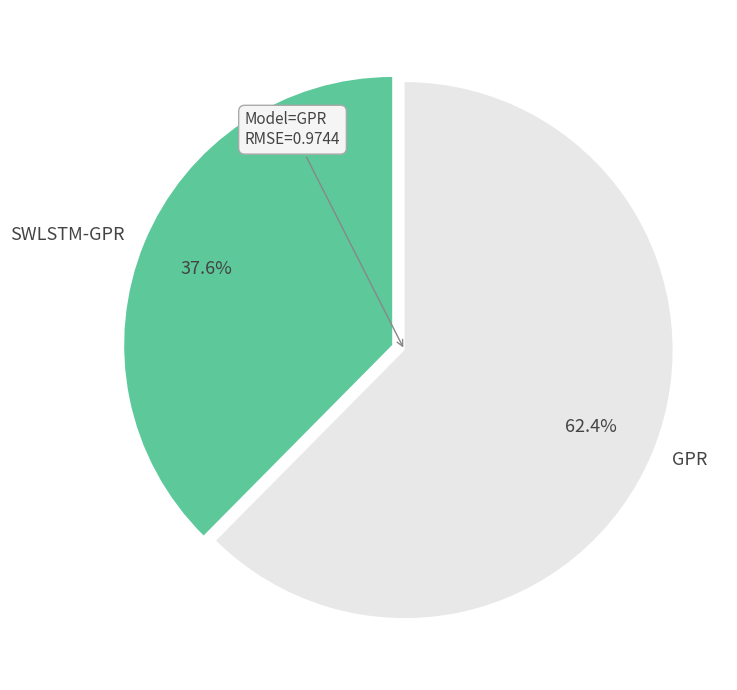

How many slices are in this pie chart?

2